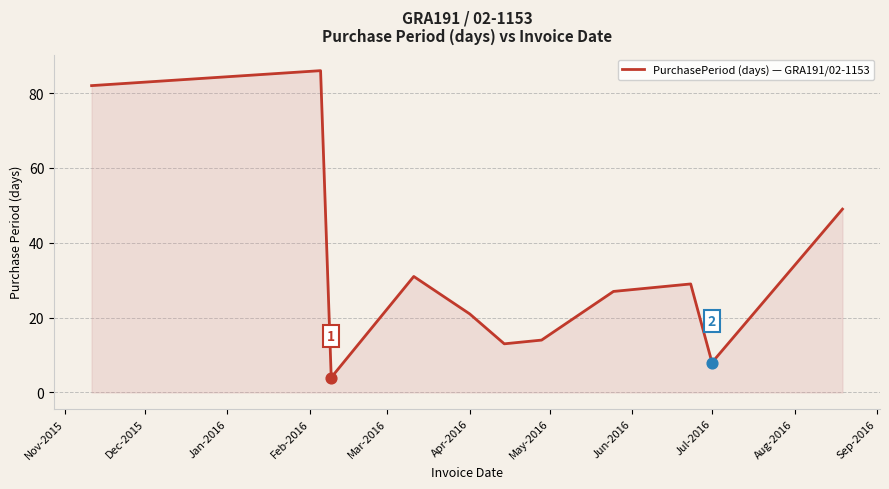

What is the maximum value shown in the chart?

86